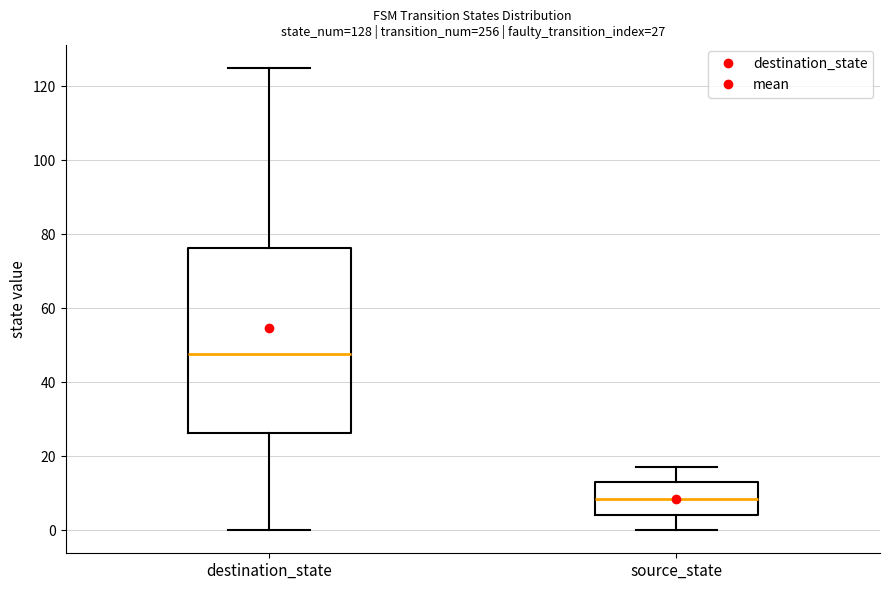

Which box has the highest median line?

destination_state